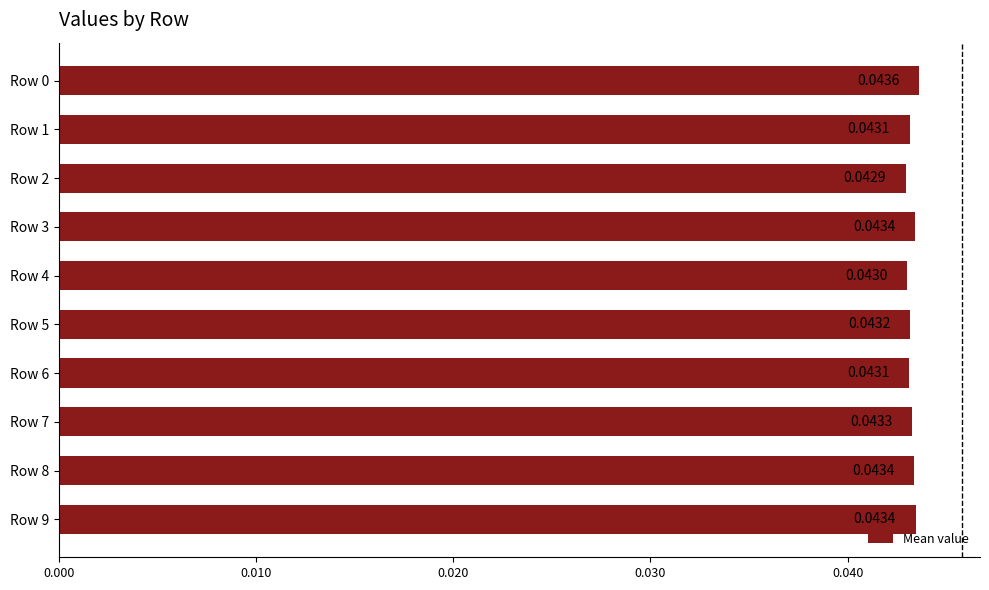

What is the sum of all values?

0.4